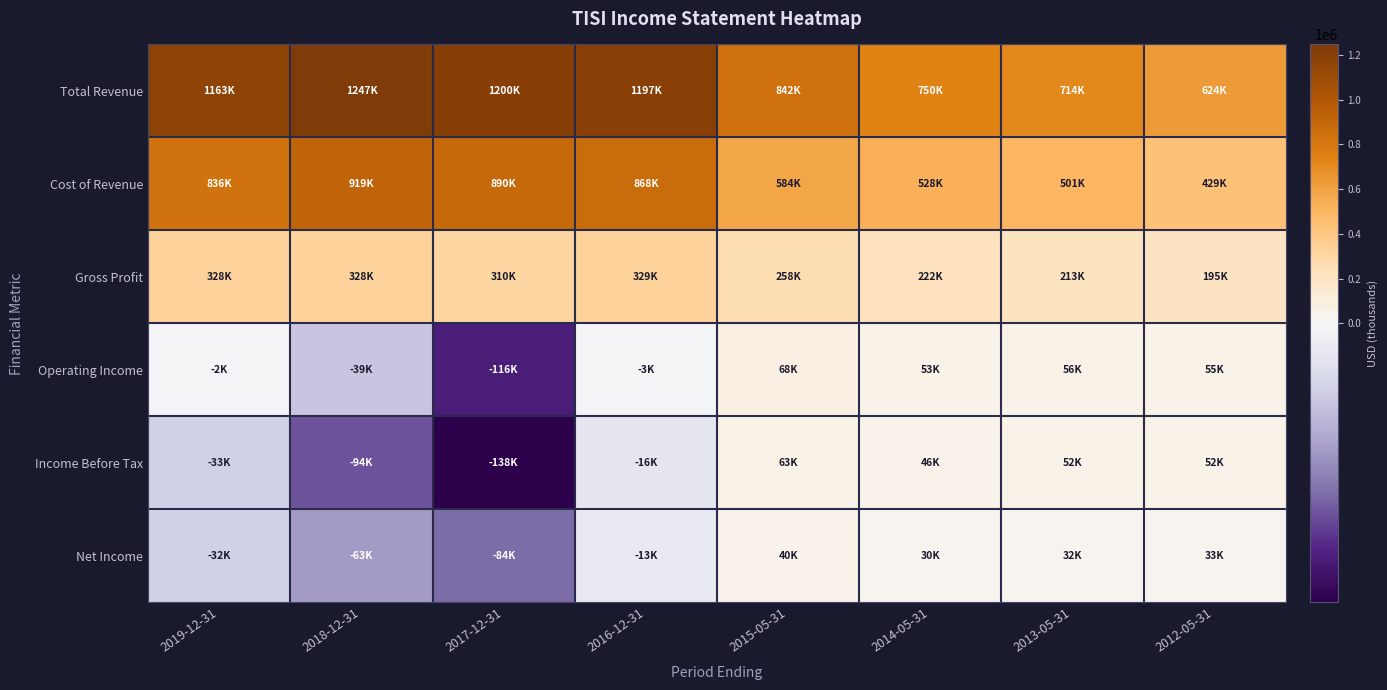

Which series has the largest total across all categories?

Total Revenue